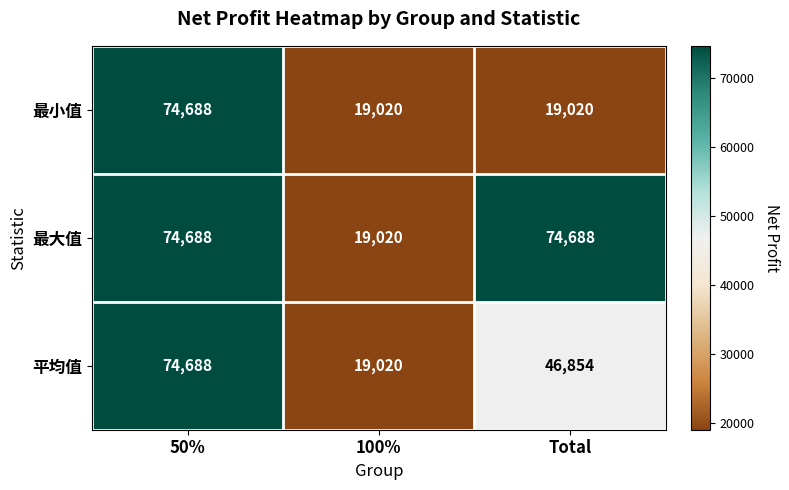

Which series changed the most between 100% and Total?

最大值